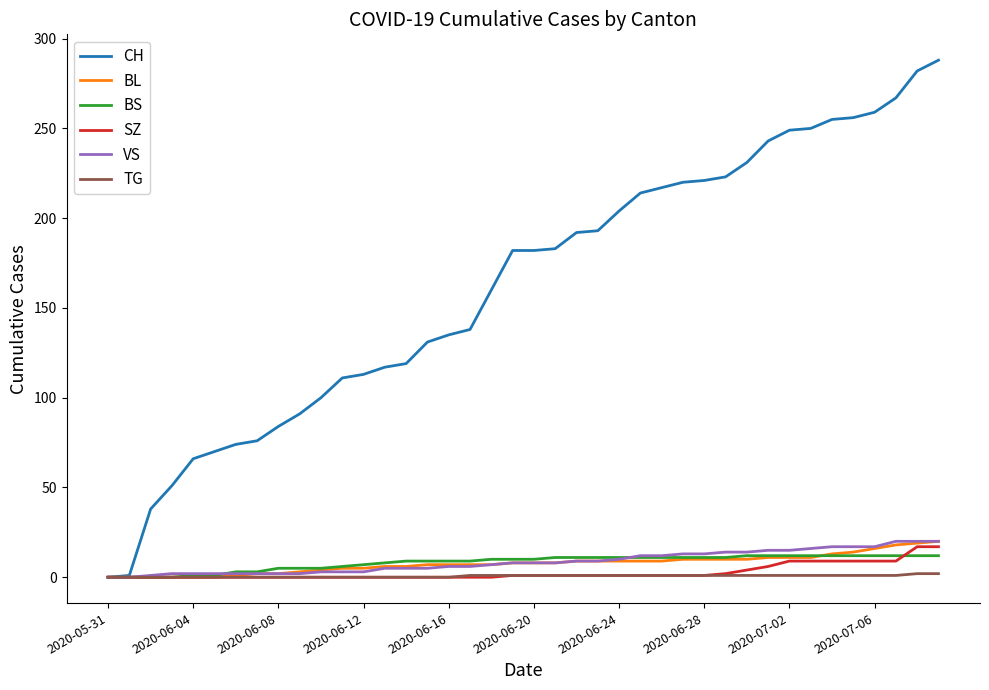

What is the highest value of the BS series?

12